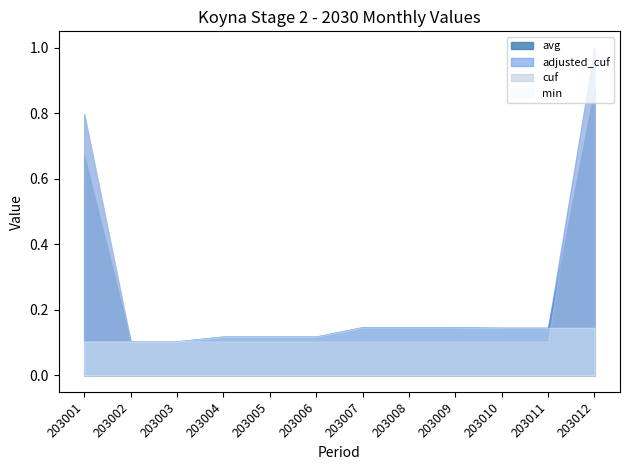

Reading left to right, transcribe all the data shown in this chart.

avg: 0.7	0.1	0.1	0.1	0.1	0.1	0.1	0.1	0.1	0.1	0.1	0.9
adjusted_cuf: 0.8	0.1	0.1	0.1	0.1	0.1	0.1	0.1	0.1	0.1	0.1	1.0
cuf: 0.8	0.1	0.1	0.1	0.1	0.1	0.1	0.1	0.1	0.1	0.1	1.0
min: 0.1	0.1	0.1	0.1	0.1	0.1	0.1	0.1	0.1	0.1	0.1	0.1